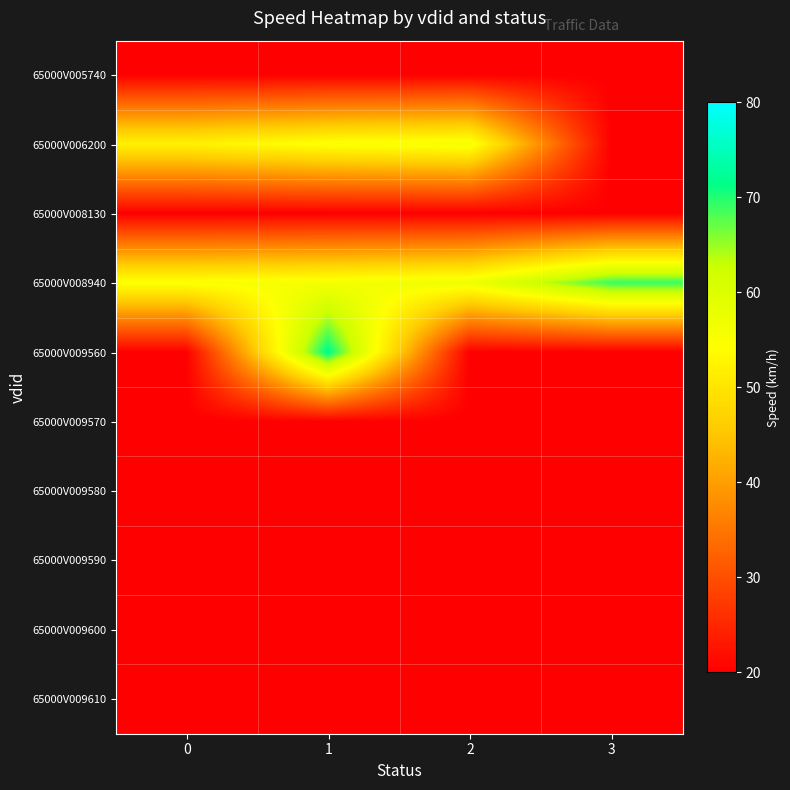

Which series has the largest total across all categories?

row_3